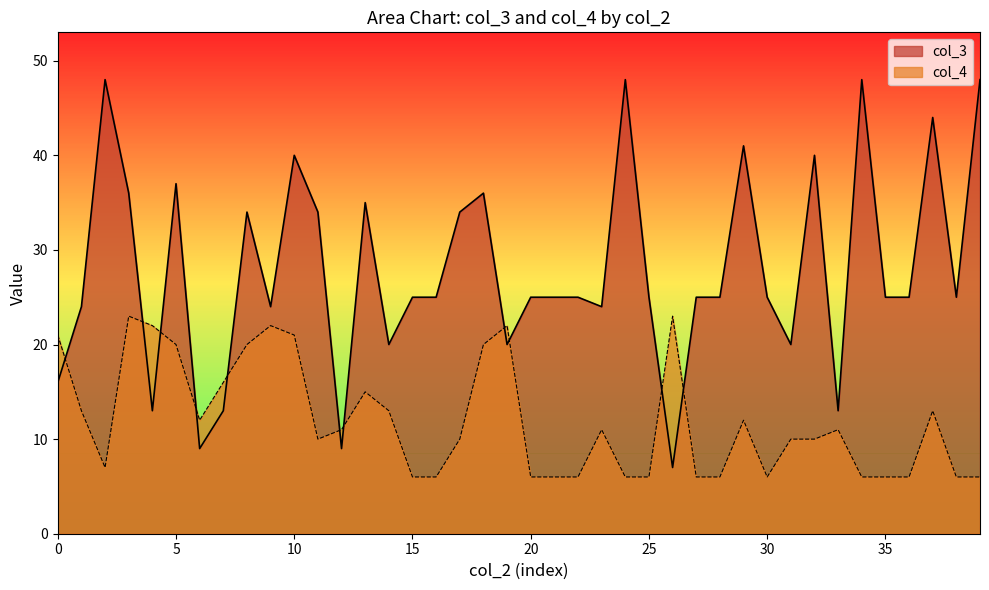

Which series has the widest spread of values?

col_3